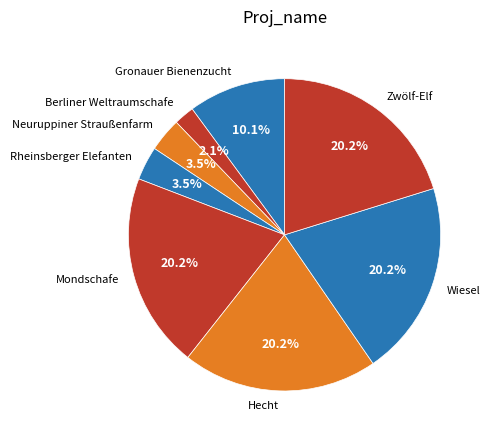

True or false: Zwölf-Elf accounts for 20% of the total.

True